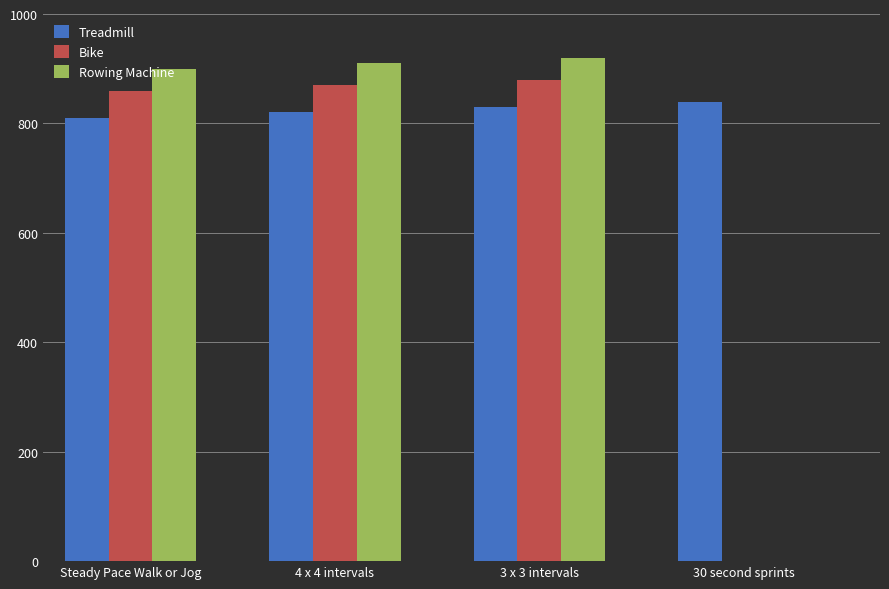

What is the total value across all series at Steady Pace Walk or Jog?

2570